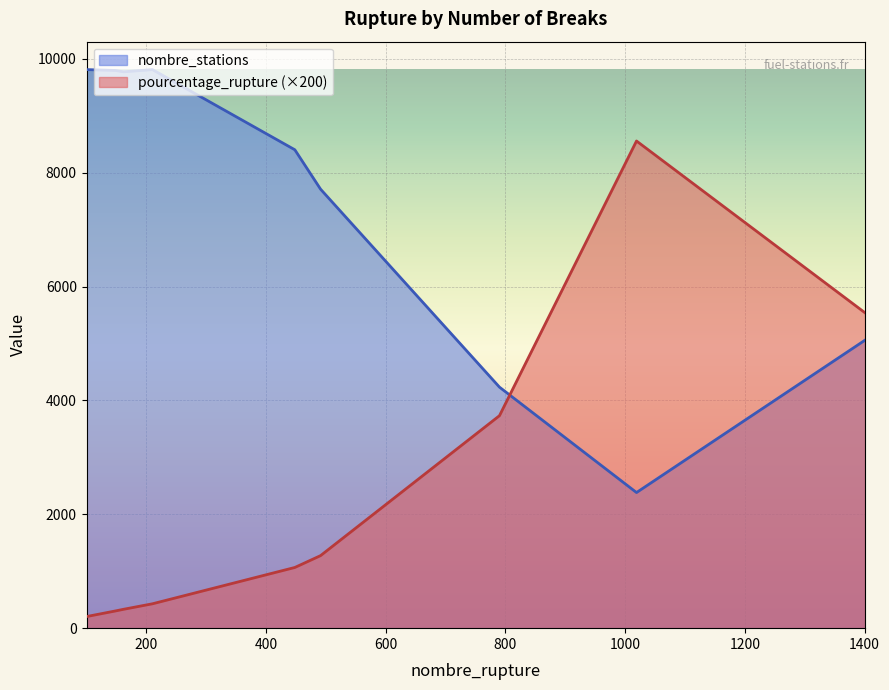

Rank the series at 162 from lowest to highest value.

pourcentage_rupture, nombre_stations